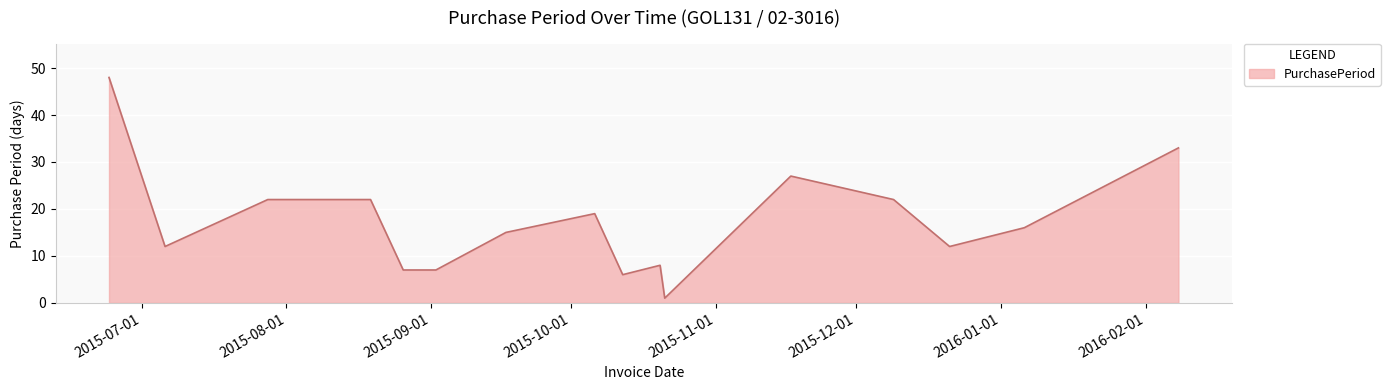

What is the maximum value shown in the chart?

48